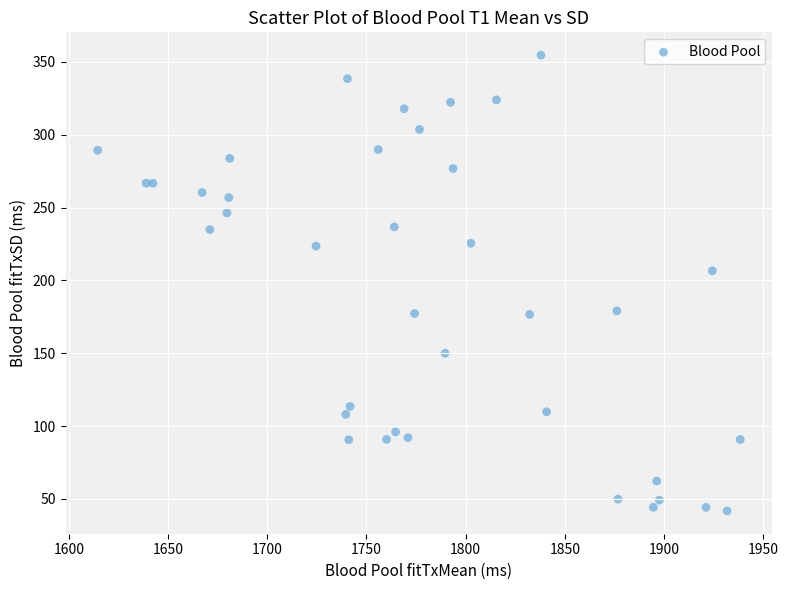

What Y value in the scatter plot is closest to 198?

206.6